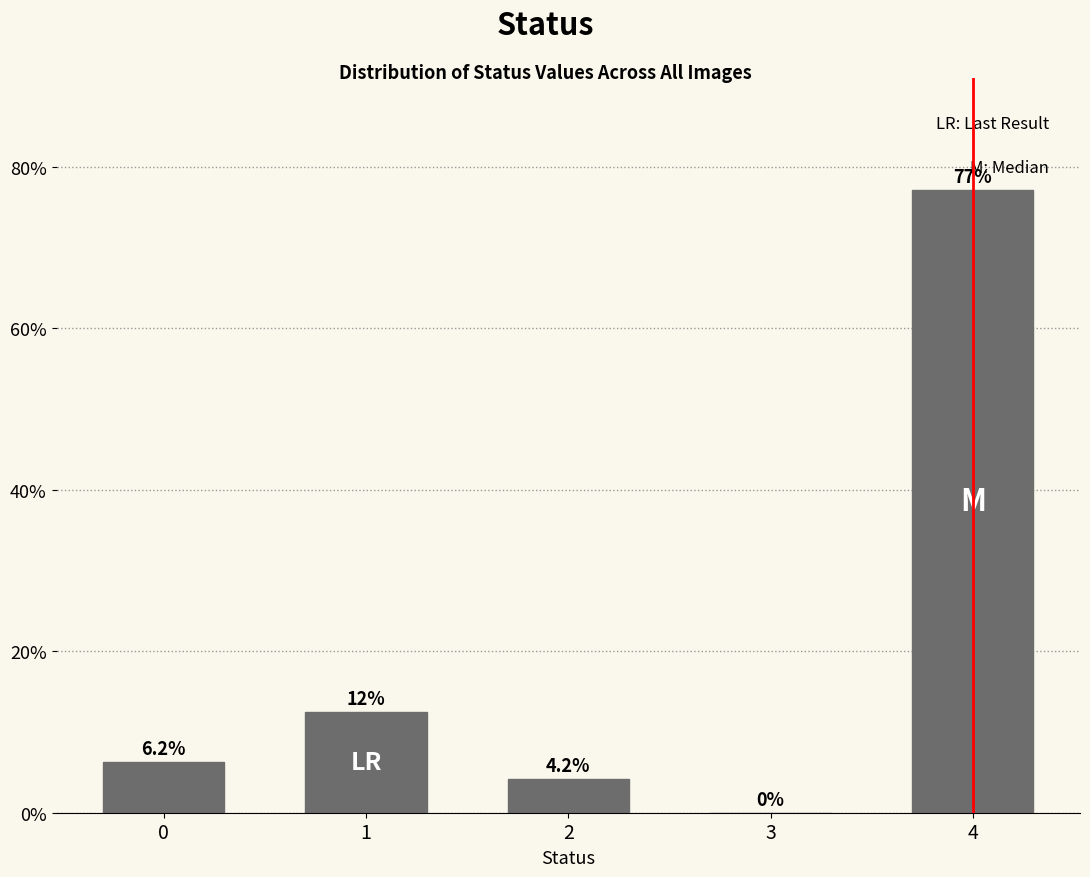

The value at 3 is 39.6. True or false?

False